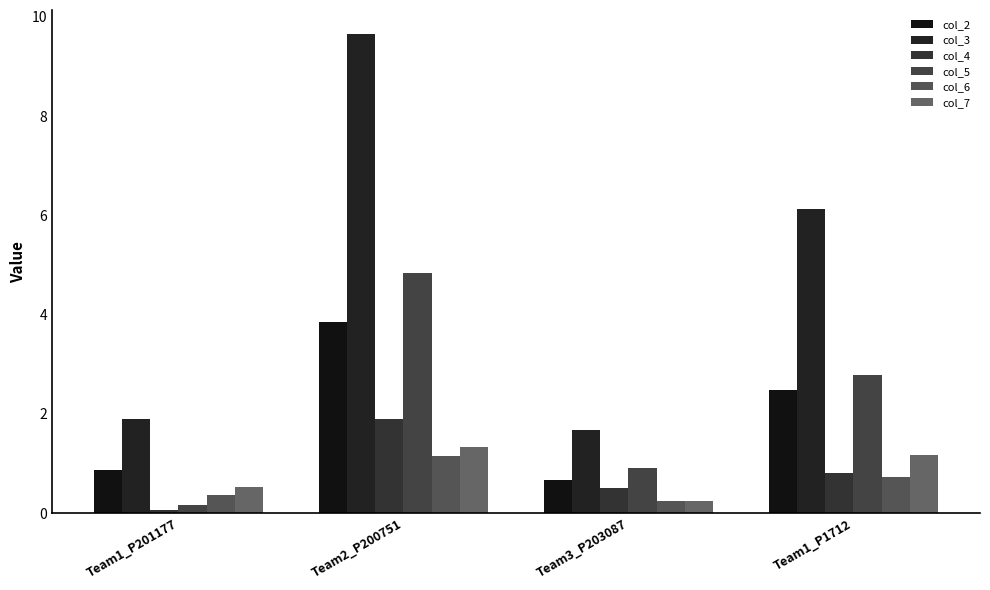

Are the bars horizontal?

No